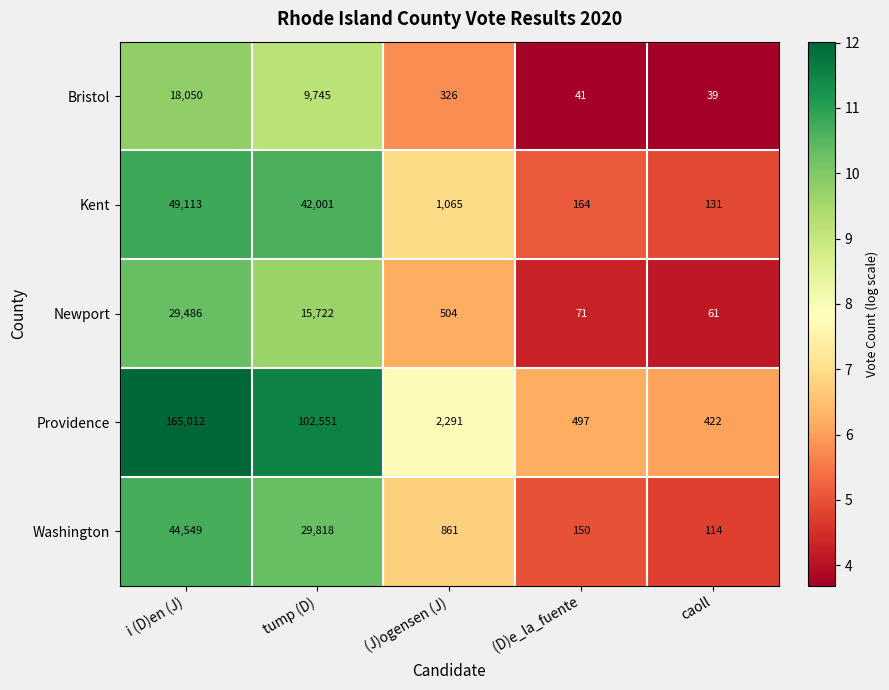

Reading right to left, transcribe all the data shown in this chart.

Bristol: 39	41	326	9745	18050
Kent: 131	164	1065	42001	49113
Newport: 61	71	504	15722	29486
Providence: 422	497	2291	102551	165012
Washington: 114	150	861	29818	44549